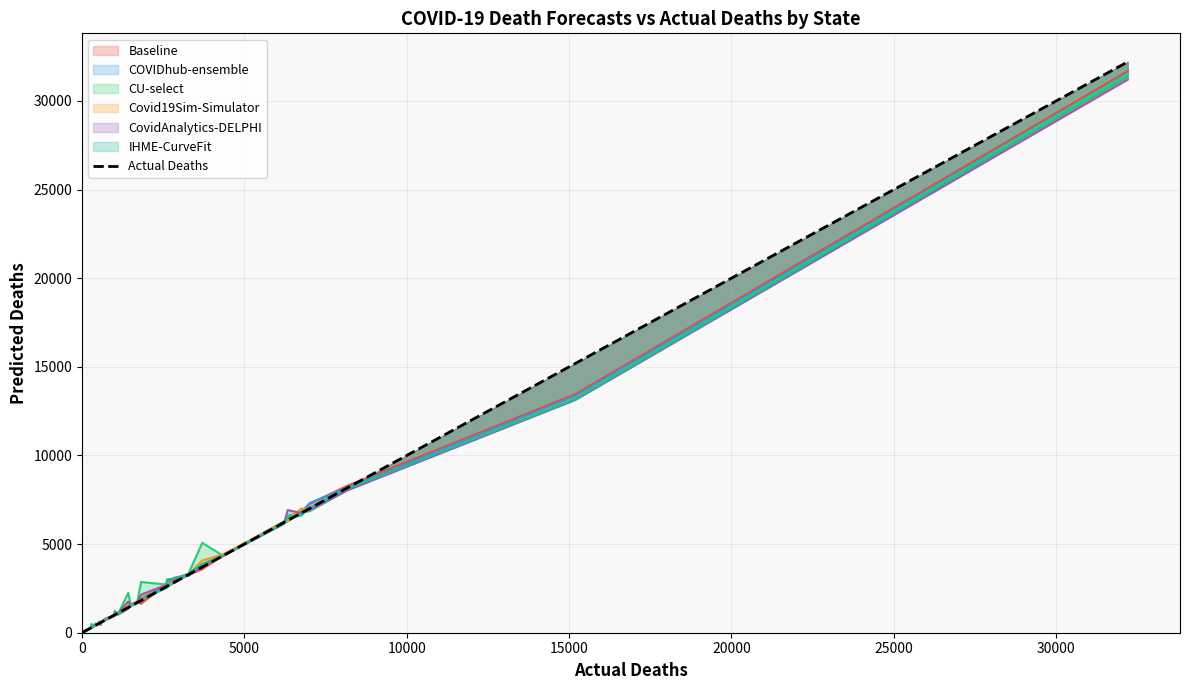

What is the average value?

3019